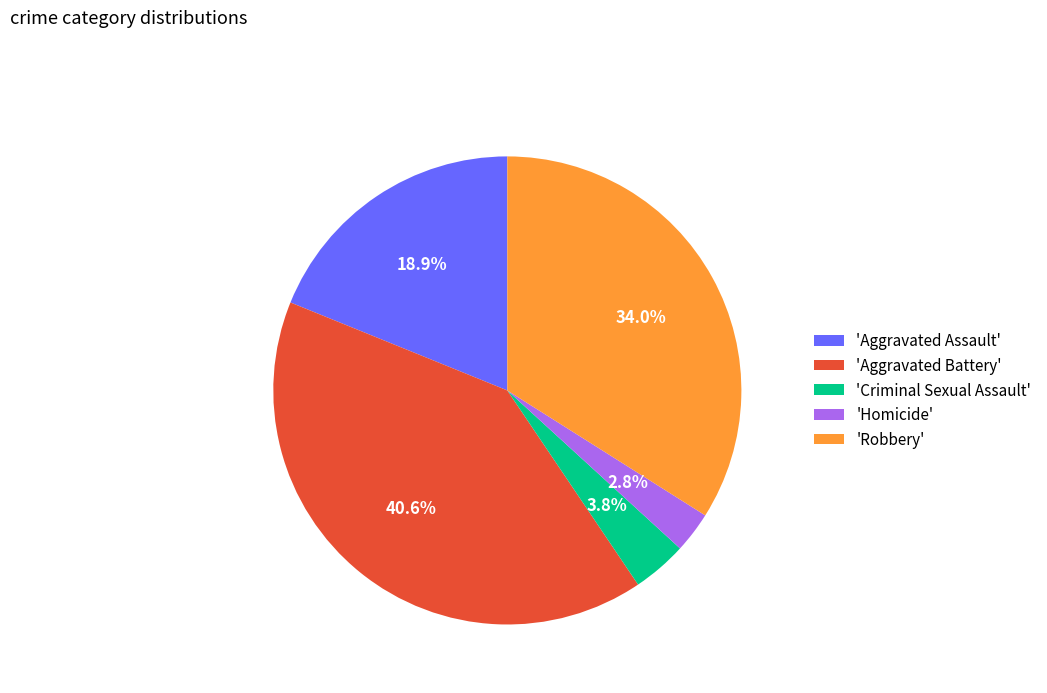

What is the smallest slice in the pie chart?

'Homicide'